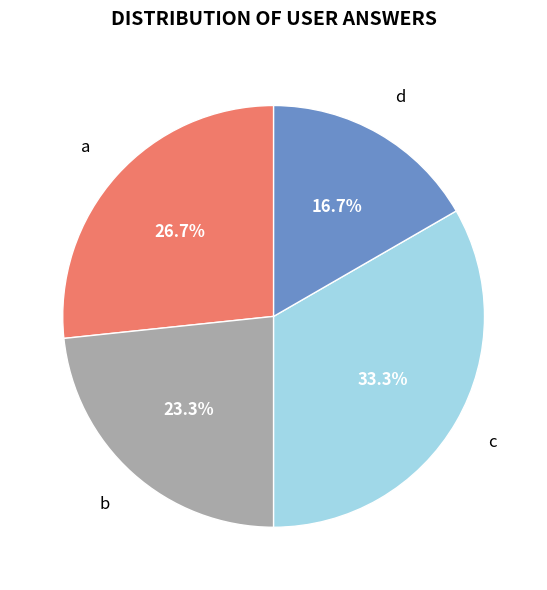

Which category has the biggest portion of the pie?

c